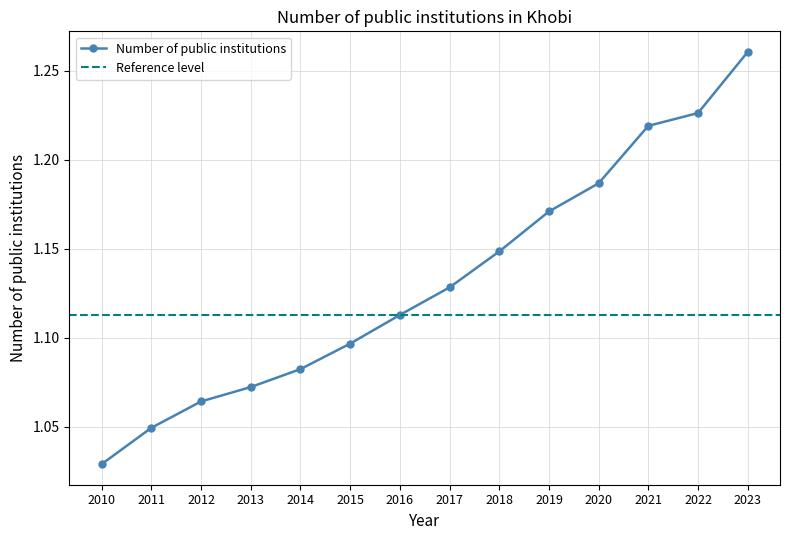

Reading left to right, extract all data points from this chart.

1.0	1.0	1.1	1.1	1.1	1.1	1.1	1.1	1.1	1.2	1.2	1.2	1.2	1.3